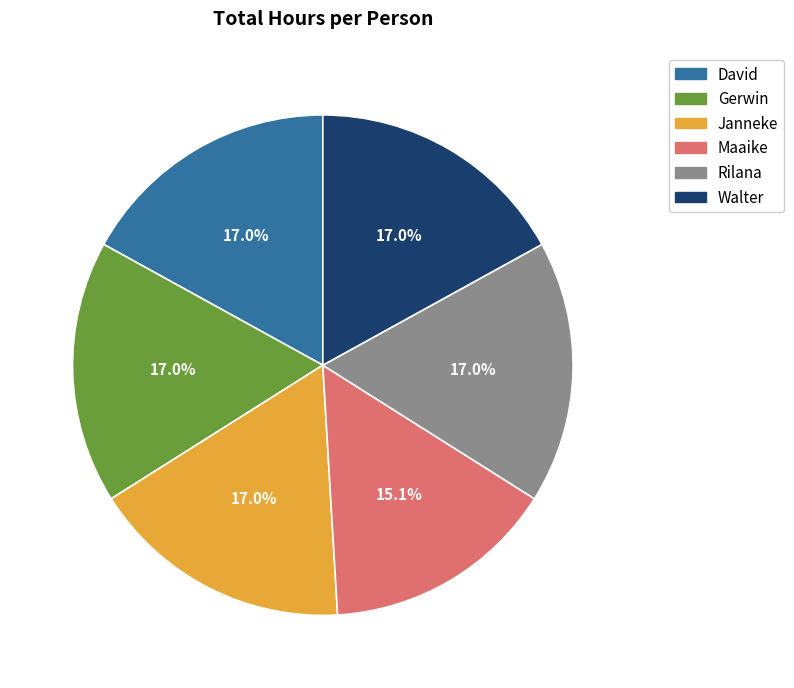

True or false: Janneke accounts for 23% of the total.

False